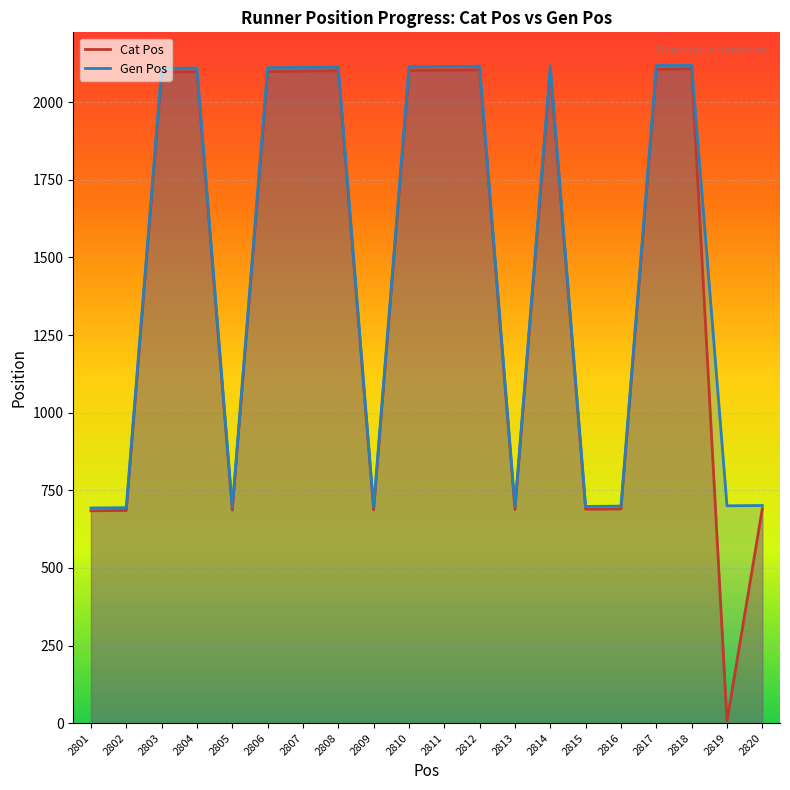

Reading right to left, extract all data points from this chart.

Cat Pos: 691	7	2107	2106	690	689	2105	688	2104	2103	2102	687	2101	2100	2099	686	2098	2097	685	684
Gen Pos: 701	700	2119	2118	699	698	2117	697	2116	2115	2114	696	2113	2112	2111	695	2110	2109	694	693